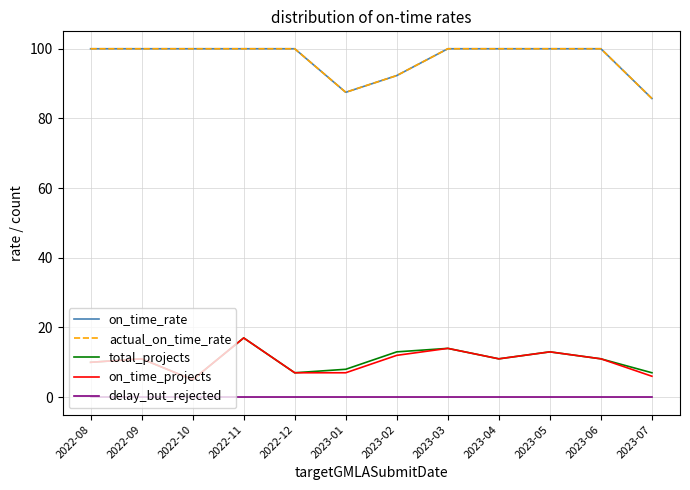

Does the chart have visible grid lines?

Yes